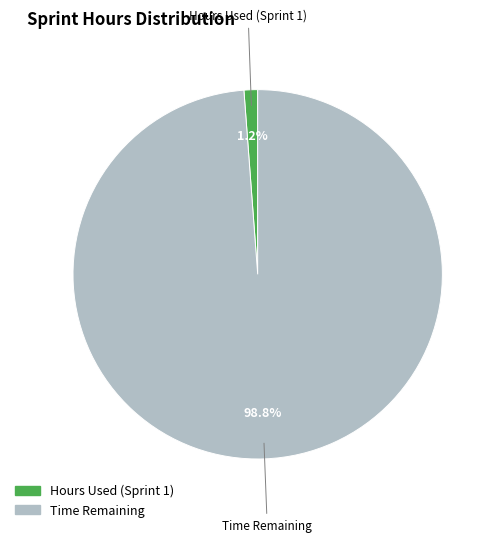

How many slices are in this pie chart?

2